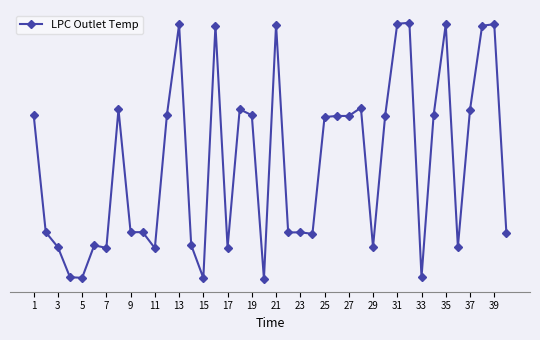

Does the chart display data point markers on the line(s)?

Yes